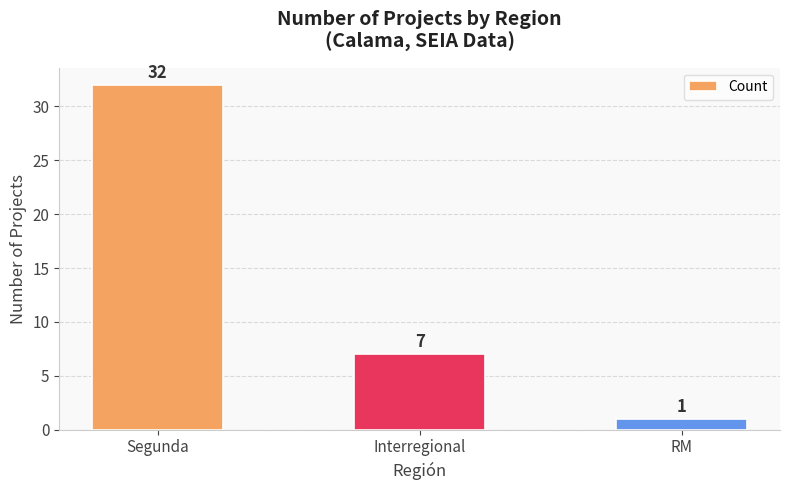

What is the smallest value displayed?

1